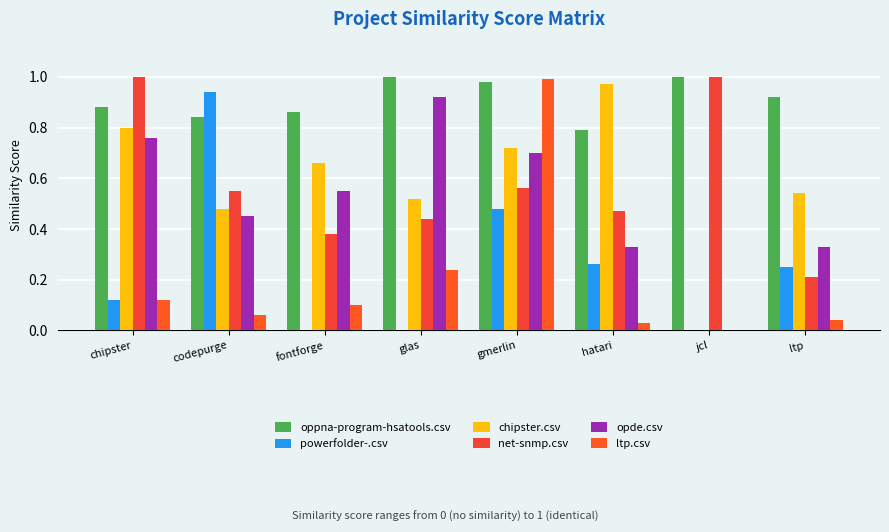

How many distinct data groups are displayed?

6